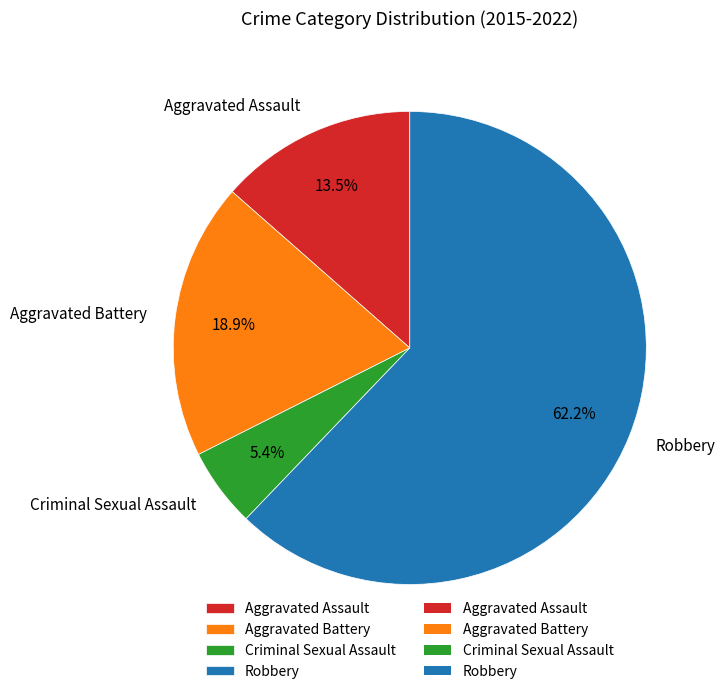

To the nearest percent, what percentage of the pie is Aggravated Battery?

19%